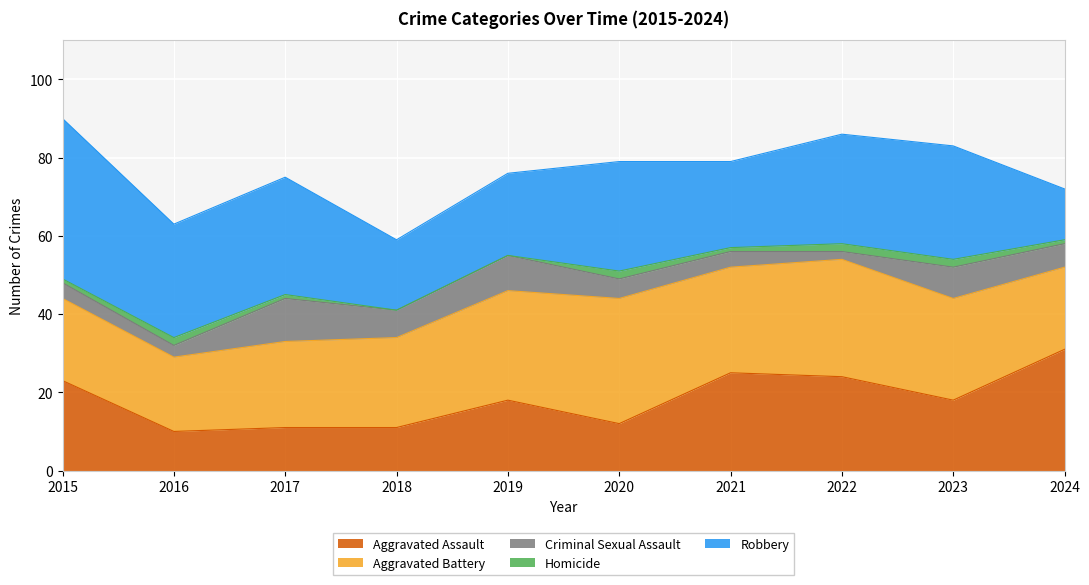

Between 2015 and 2018, which is larger?

2015